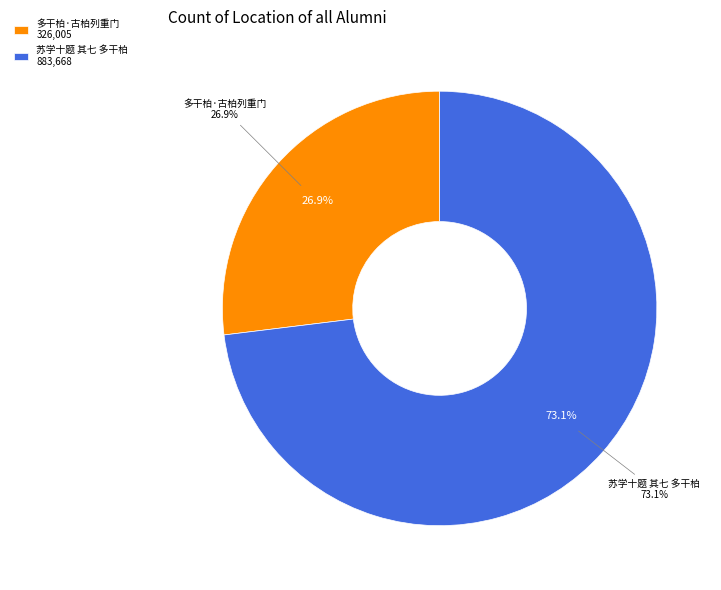

How many segments does this pie chart have?

2